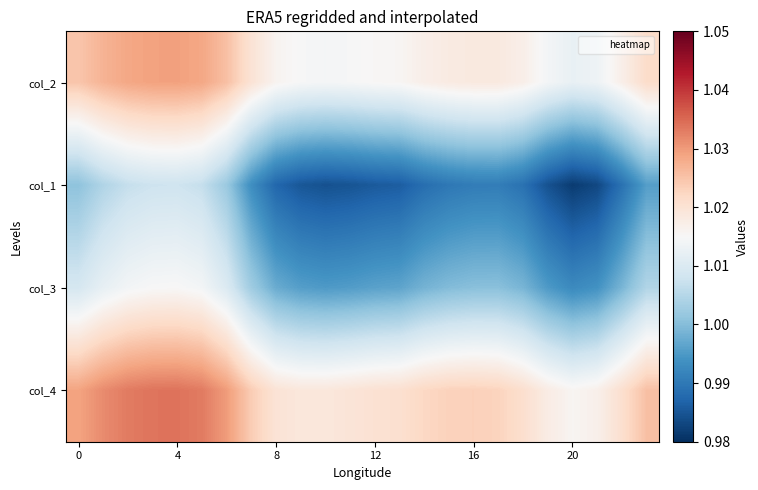

Reading right to left, transcribe all the data shown in this chart.

col_2: 1.0	1.0	1.0	1.0	1.0	1.0	1.0	1.0	1.0	1.0	1.0	1.0	1.0	1.0	1.0	1.0	1.0	1.0	1.0	1.0	1.0	1.0	1.0	1.0
col_1: 1.0	1.0	1.0	1.0	1.0	1.0	1.0	1.0	1.0	1.0	1.0	1.0	1.0	1.0	1.0	1.0	1.0	1.0	1.0	1.0	1.0	1.0	1.0	1.0
col_3: 1.0	1.0	1.0	1.0	1.0	1.0	1.0	1.0	1.0	1.0	1.0	1.0	1.0	1.0	1.0	1.0	1.0	1.0	1.0	1.0	1.0	1.0	1.0	1.0
col_4: 1.0	1.0	1.0	1.0	1.0	1.0	1.0	1.0	1.0	1.0	1.0	1.0	1.0	1.0	1.0	1.0	1.0	1.0	1.0	1.0	1.0	1.0	1.0	1.0